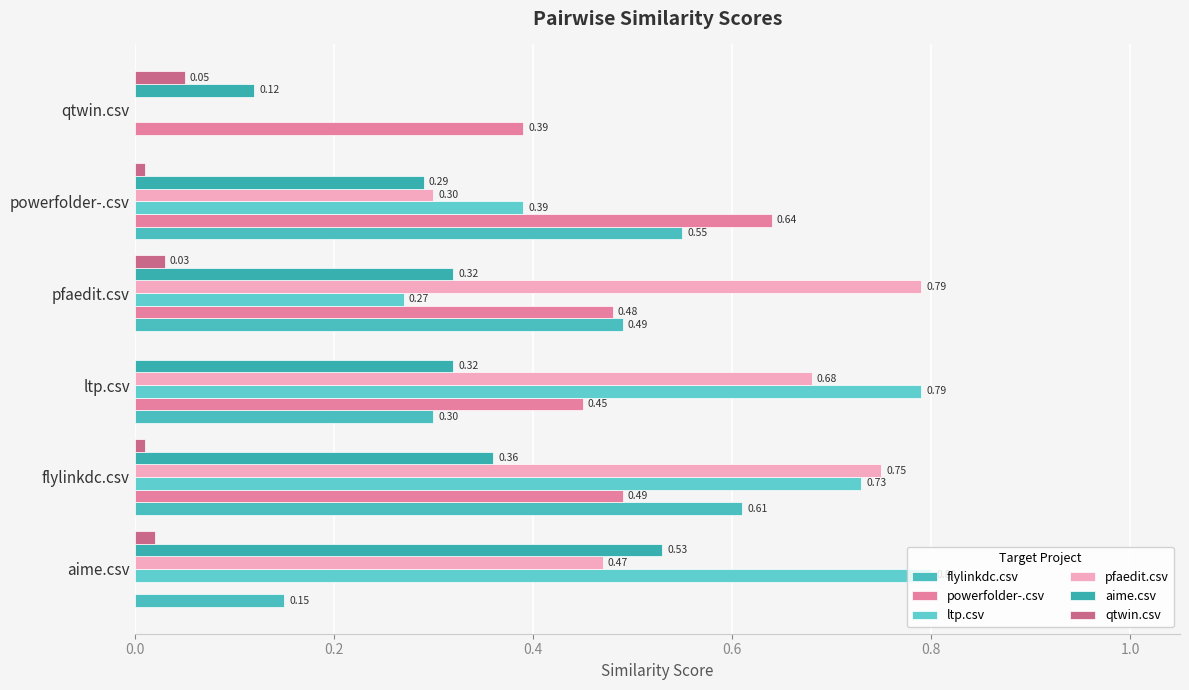

How many series are shown in this chart?

6